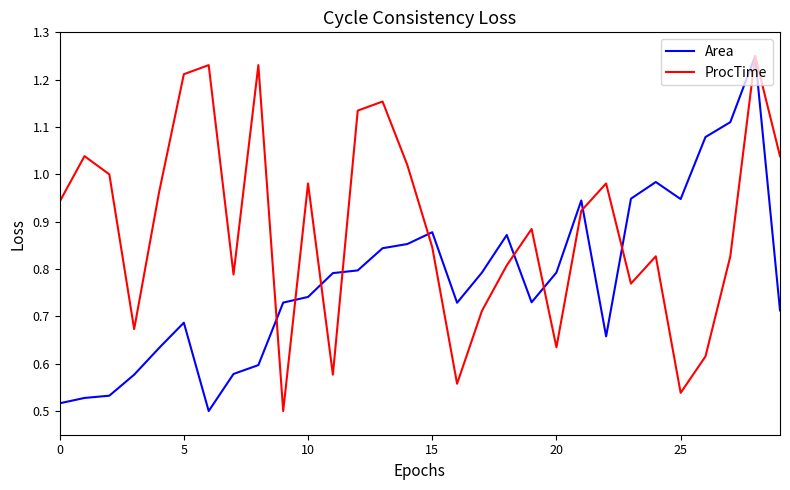

Rank the series by their average value, from lowest to highest.

Area, ProcTime